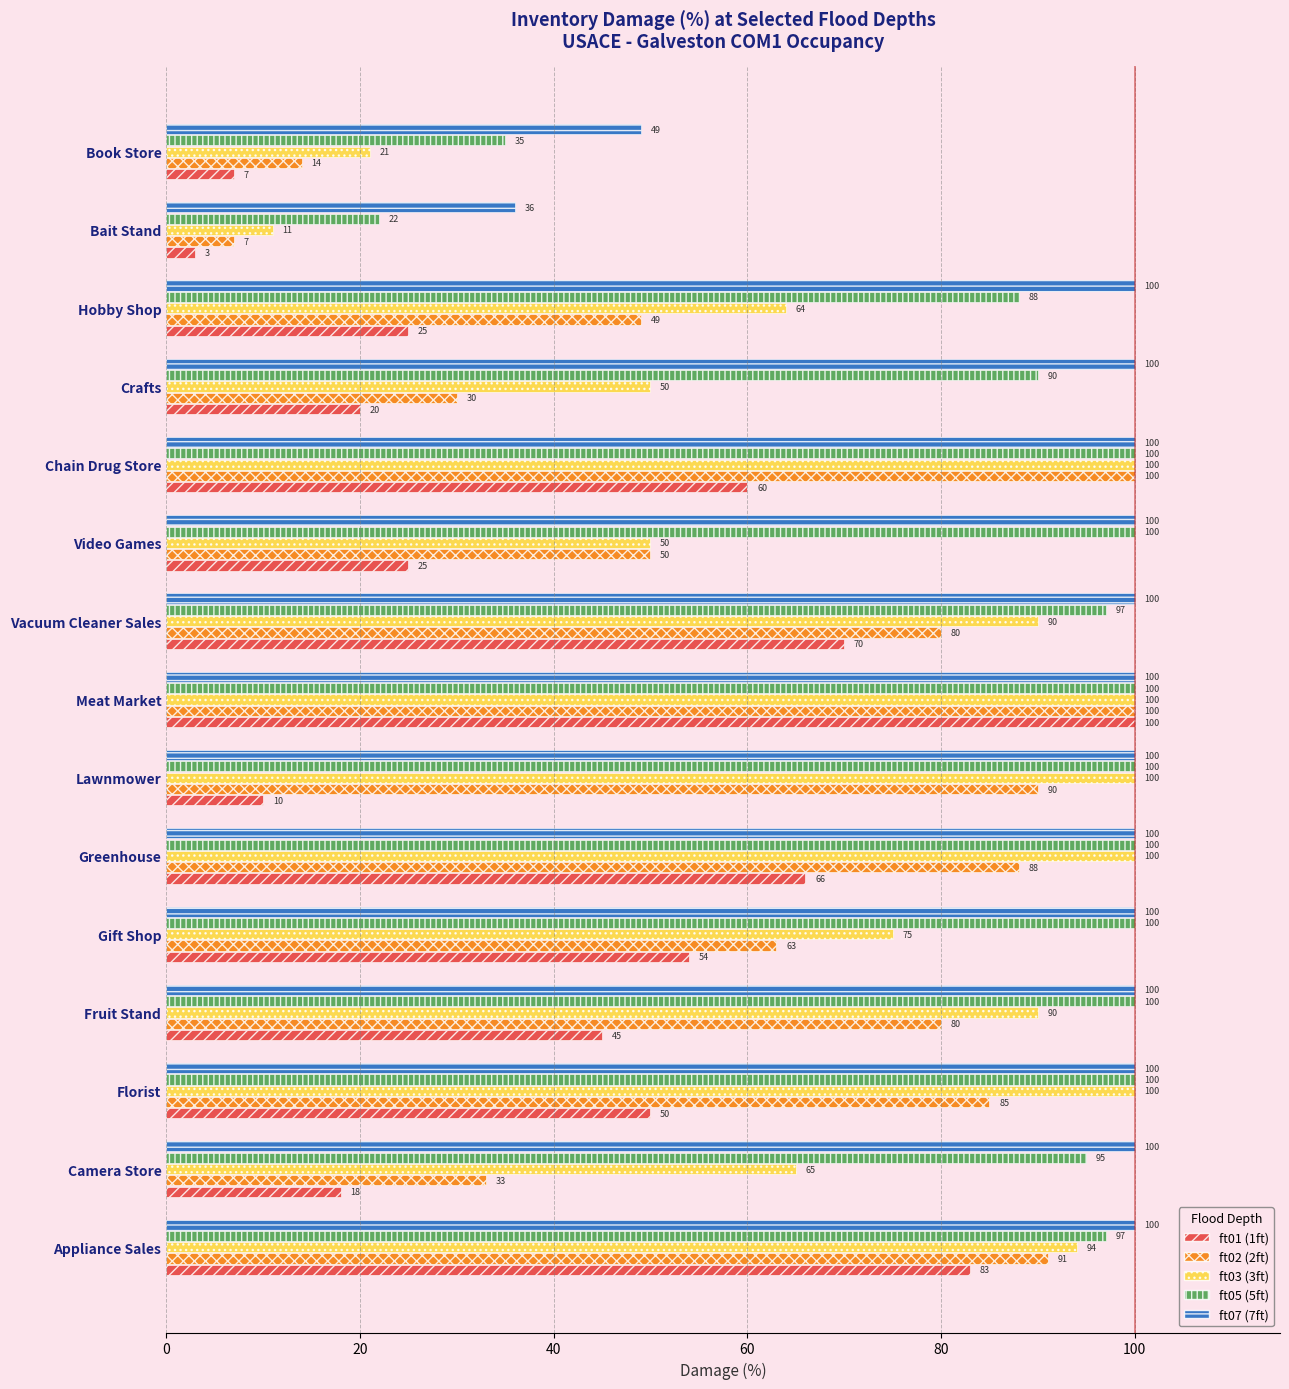

What is the difference between the second highest and minimum values in the ft02 (2ft) series?

93